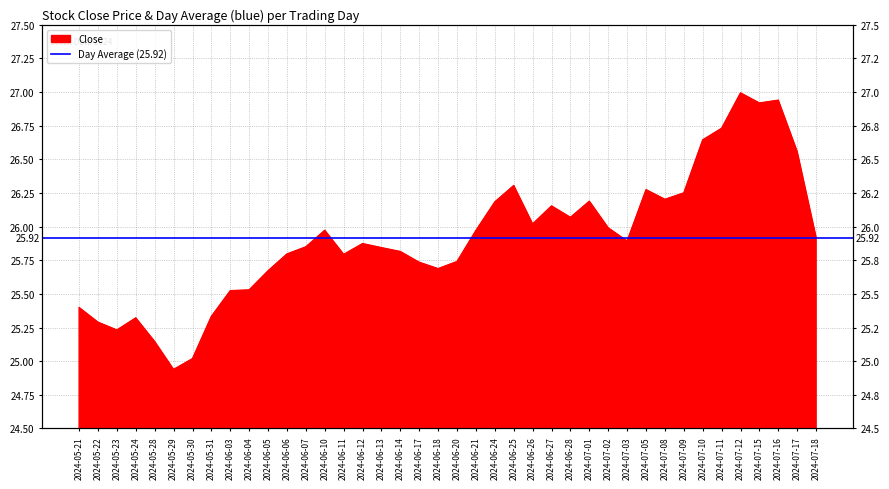

Where is the data nearest to the value 25?

2024-05-30